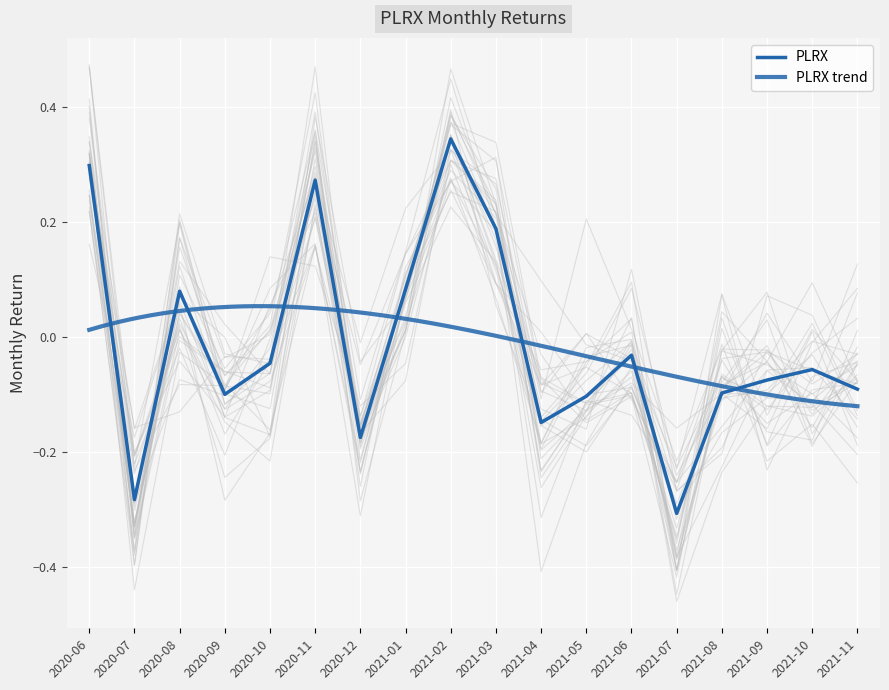

Reading left to right, what are all the values shown in this chart?

0.3	-0.3	0.1	-0.1	-0.0	0.3	-0.2	0.1	0.3	0.2	-0.1	-0.1	-0.0	-0.3	-0.1	-0.1	-0.1	-0.1